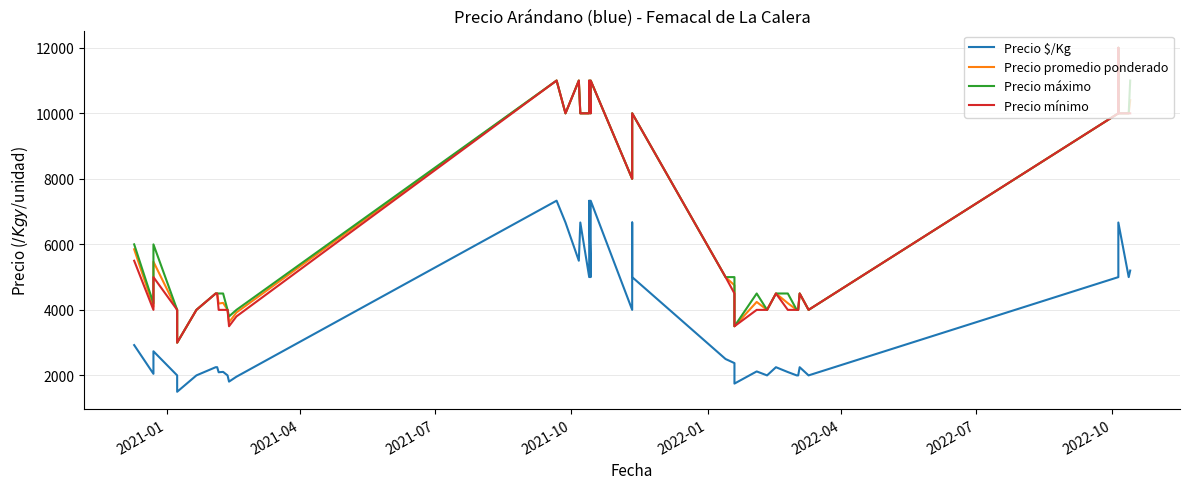

Which series has the largest range (max minus min)?

Precio promedio ponderado